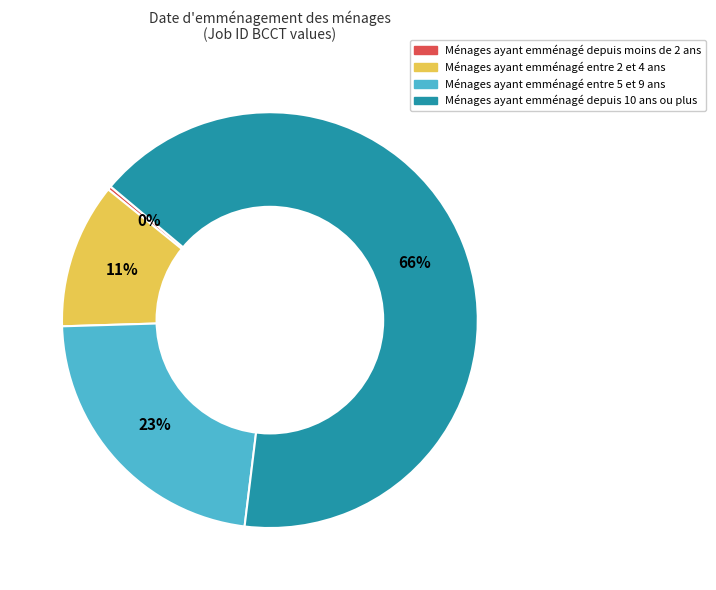

Is there a majority slice in this chart?

Yes